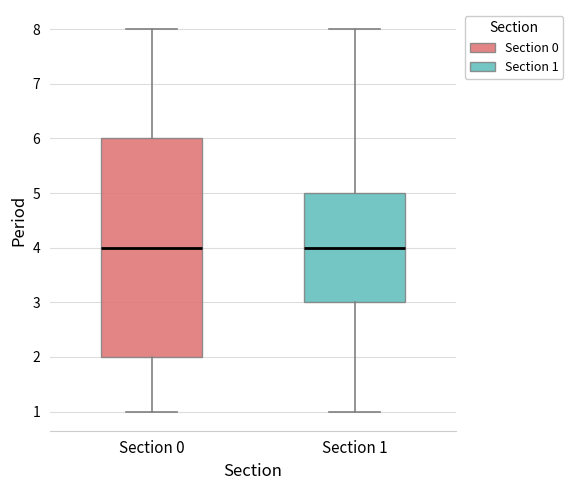

Where does the median line of the box for Section 0 sit on the y-axis? The values are not printed on the chart, so give them approximately, as read against the axis.

4